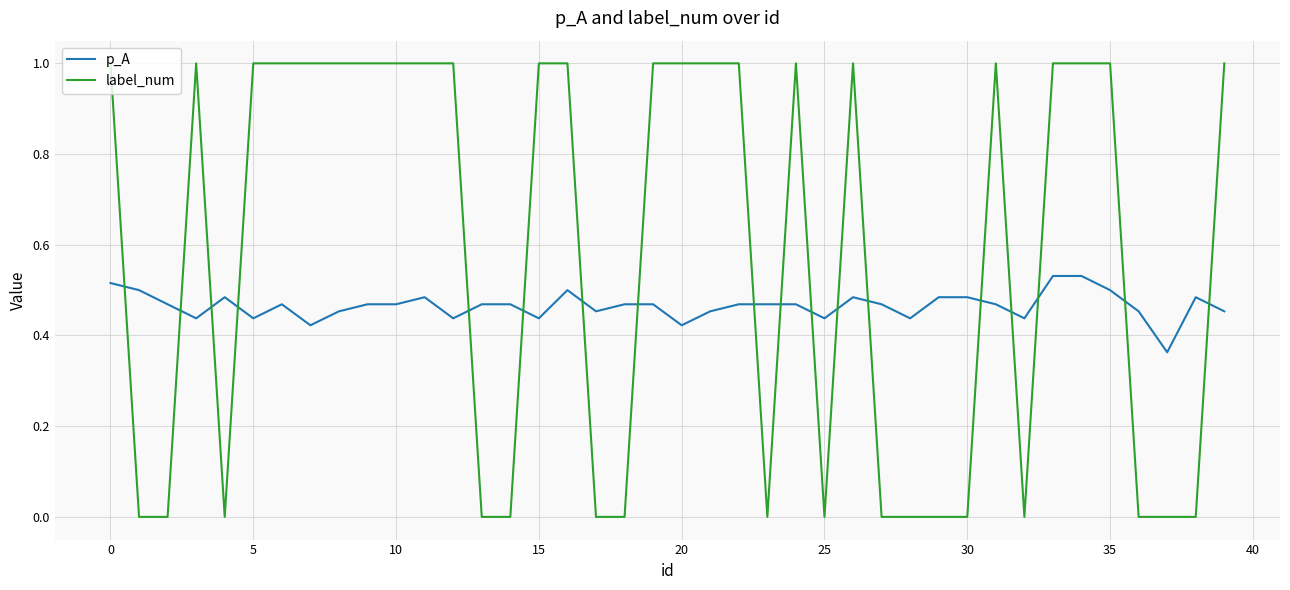

Rank the series by their average value, from highest to lowest.

label_num, p_A